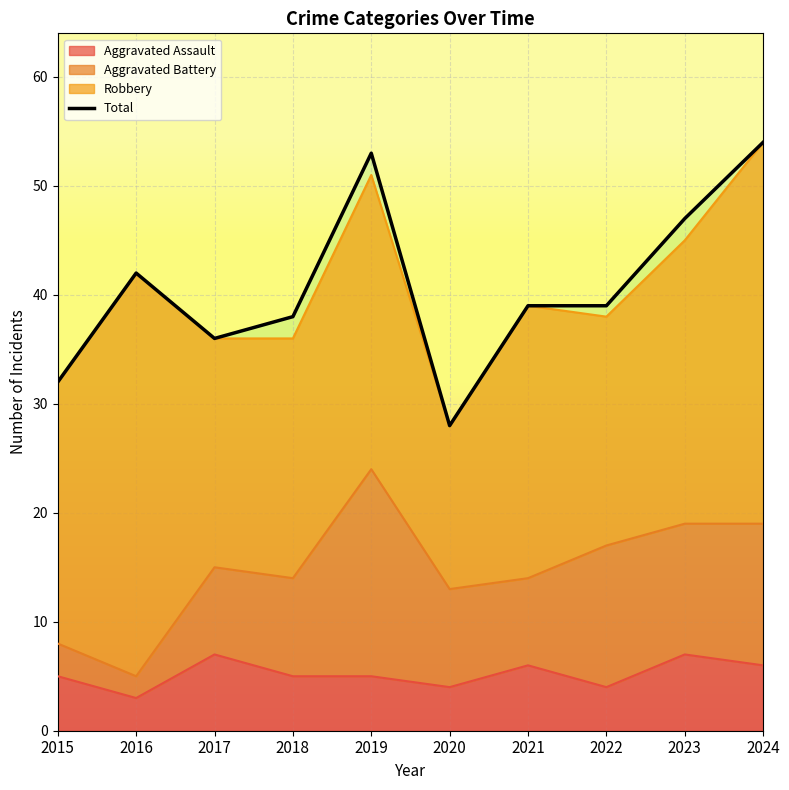

The value at 2019 is 53. True or false?

True